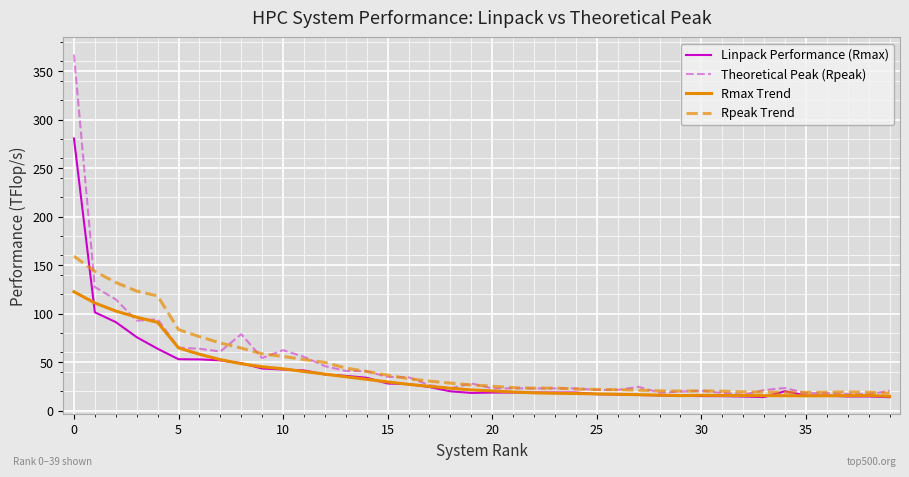

What is the smallest value displayed?

13.9